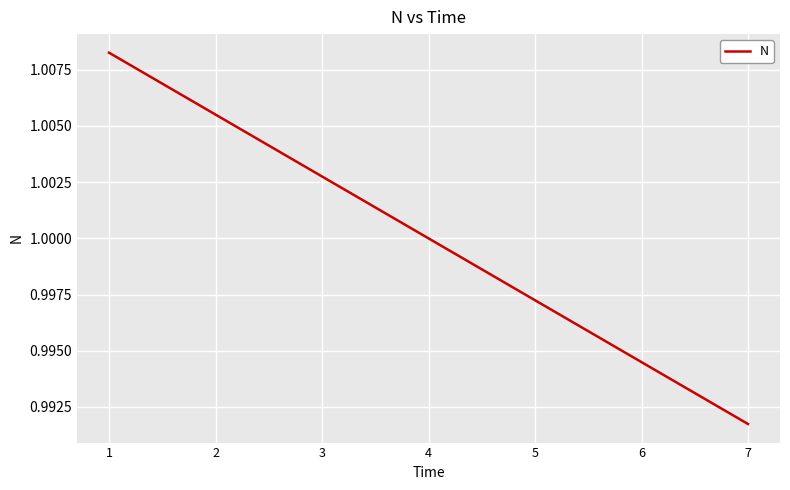

Which label corresponds to the smallest value in the chart?

7